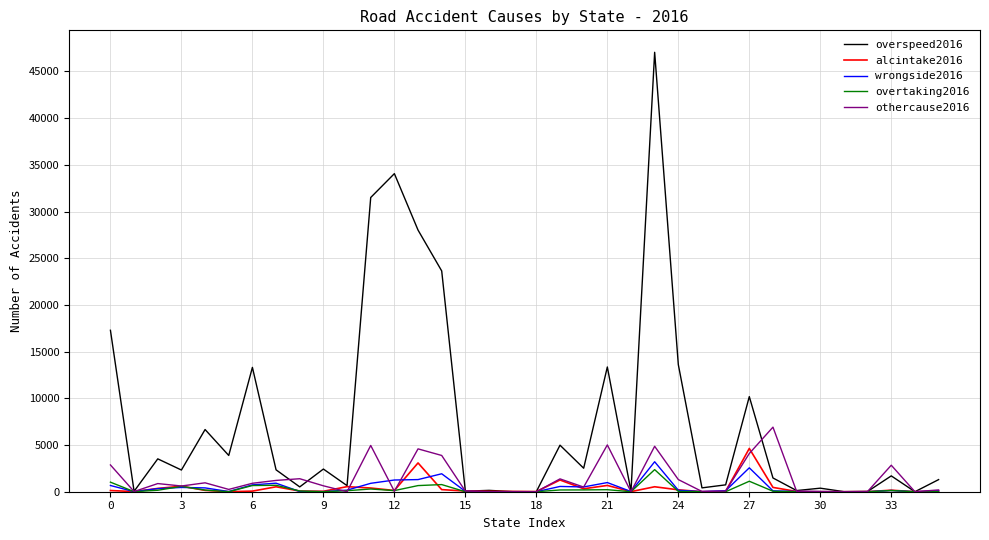

Which series has the largest total across all categories?

overspeed2016